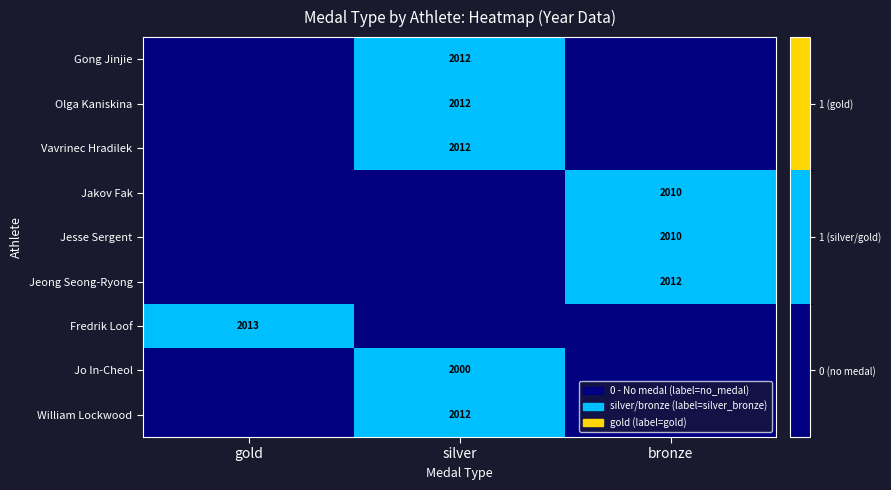

The Fredrik Loof series shows 3289 at gold. True or false?

False